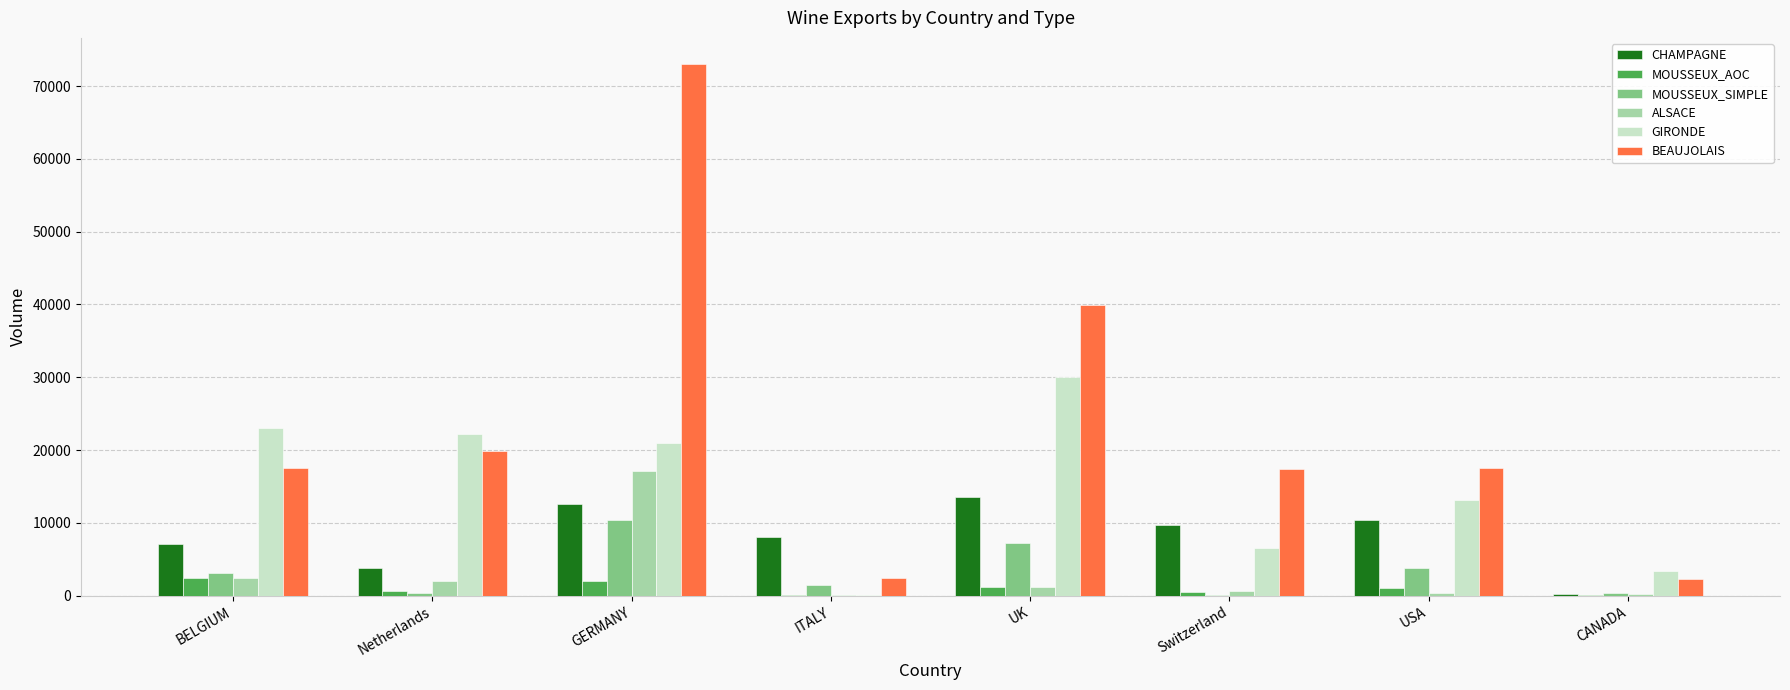

Is it true that MOUSSEUX_SIMPLE equals 10170 at UK?

False